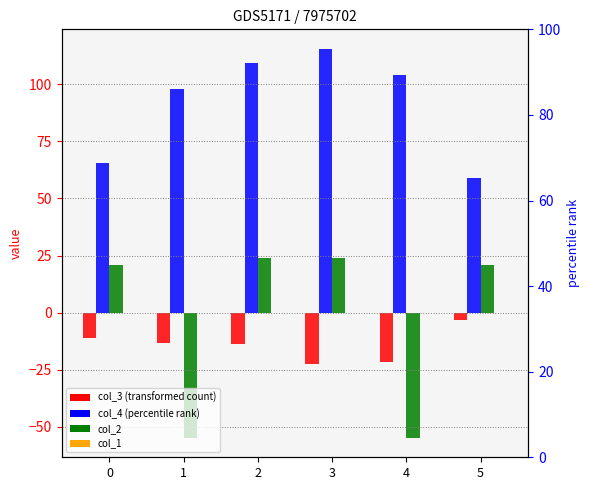

Reading left to right, list all the values displayed in this chart.

col_3: 0=-11.1	1=-13.4	2=-13.8	3=-22.7	4=-21.8	5=-3.4
col_4: 0=65.5	1=98.0	2=109.2	3=115.5	4=104.0	5=58.9
col_2: 0=20.7	1=-54.8	2=24.0	3=24.0	4=-54.8	5=20.7
col_1: 0=0.0	1=0.0	2=0.0	3=0.0	4=0.0	5=0.0